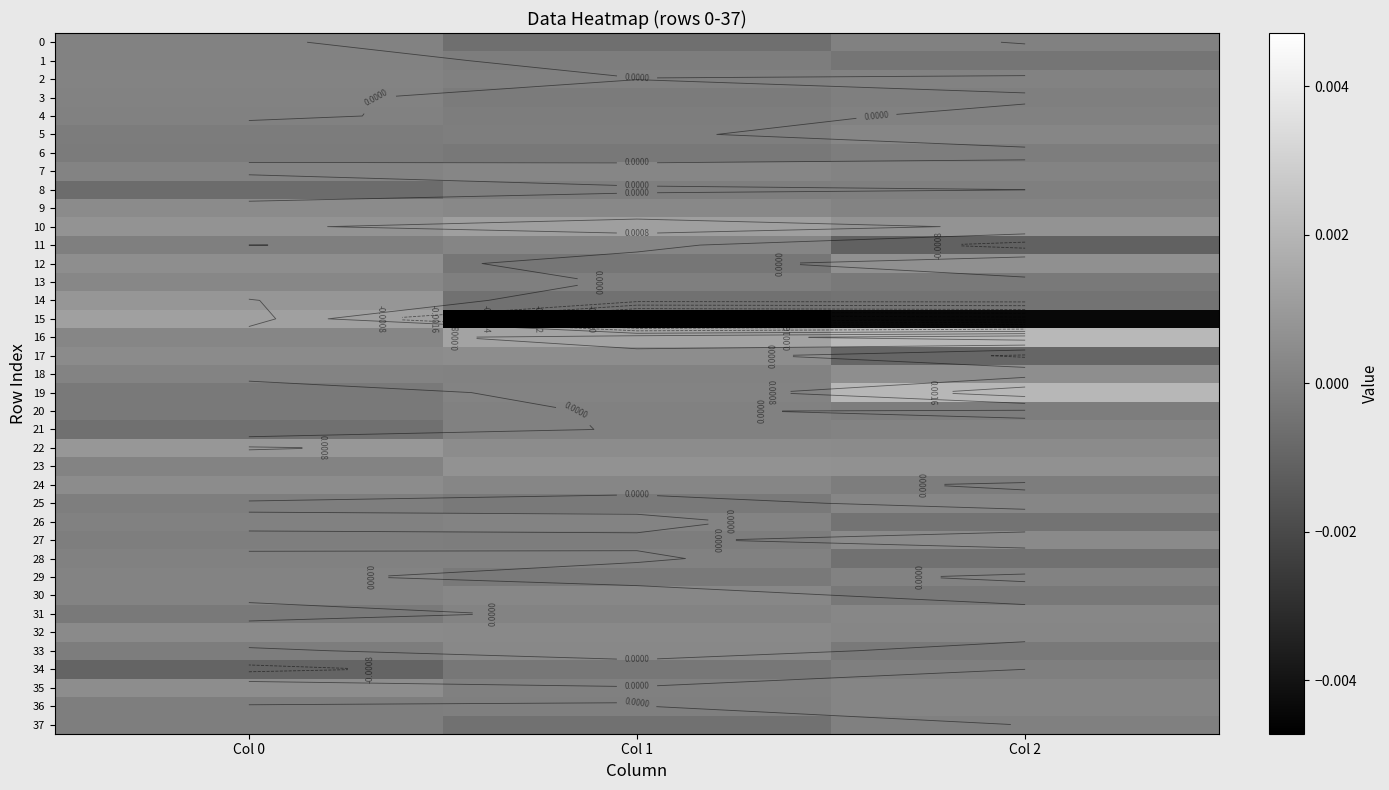

Count the number of categories in the chart.

3